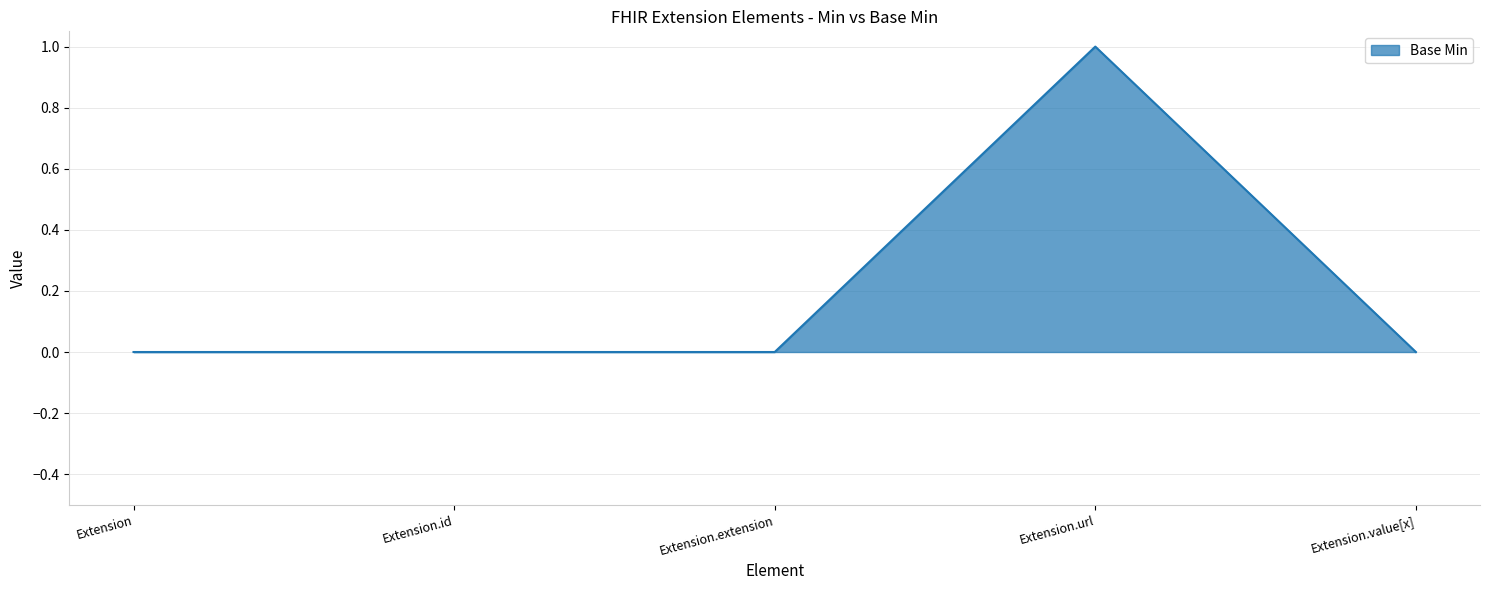

Which category has the highest value across all series?

Extension.url